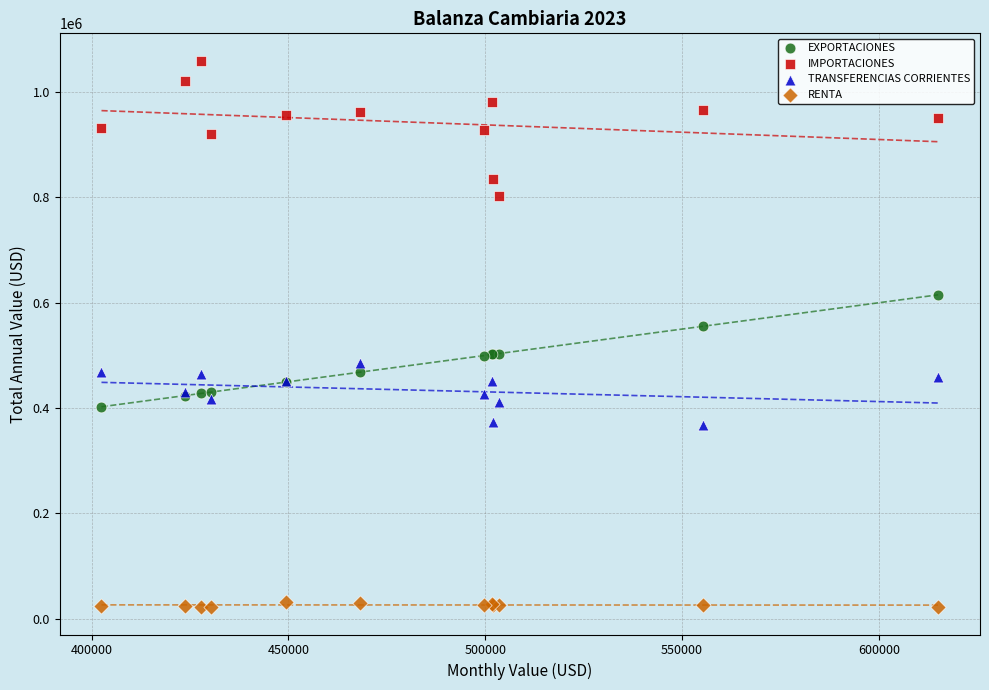

Across all series, what Y value is closest to 540798?

555290.1